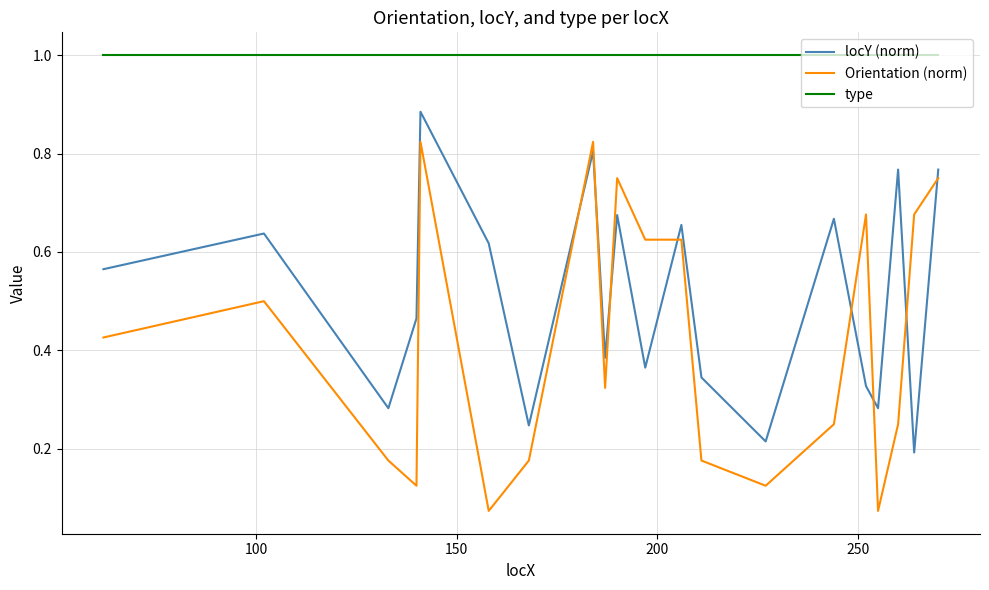

What is the highest value of the type series?

1.0